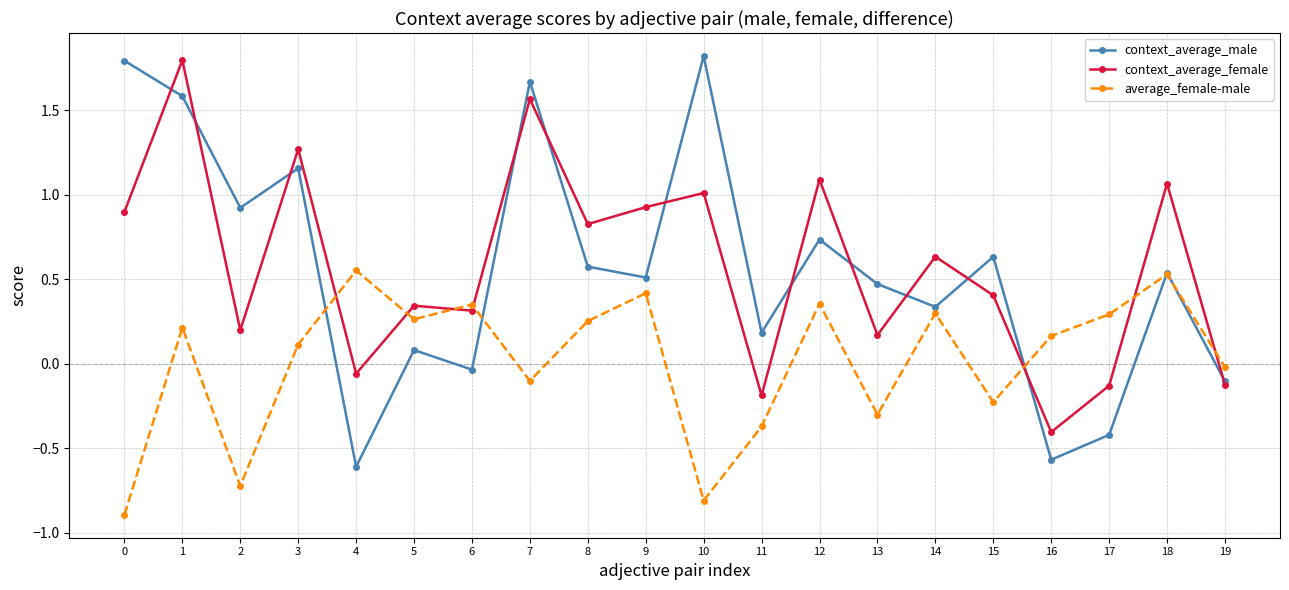

What are all the series names shown in the legend?

context_average_male, context_average_female, average_female-male